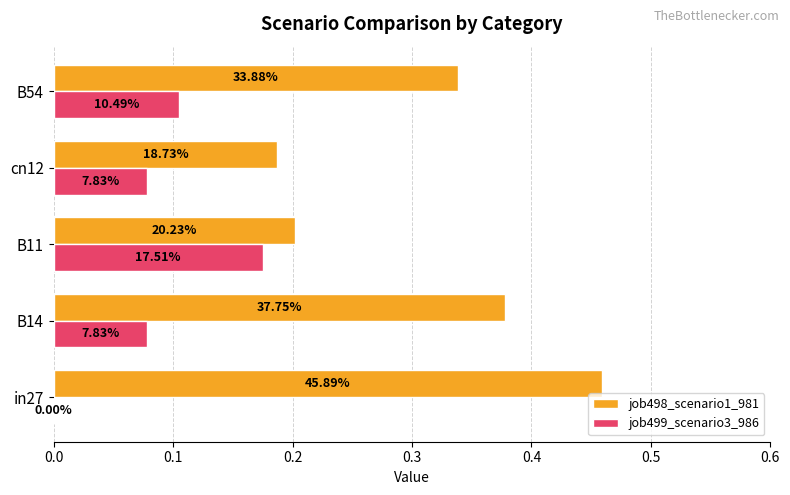

Rank the series by their average value, from lowest to highest.

job499_scenario3_986, job498_scenario1_981